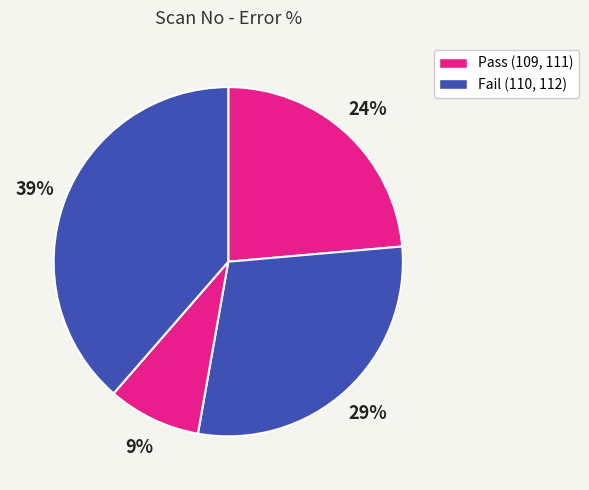

Count the number of slices in the pie.

4